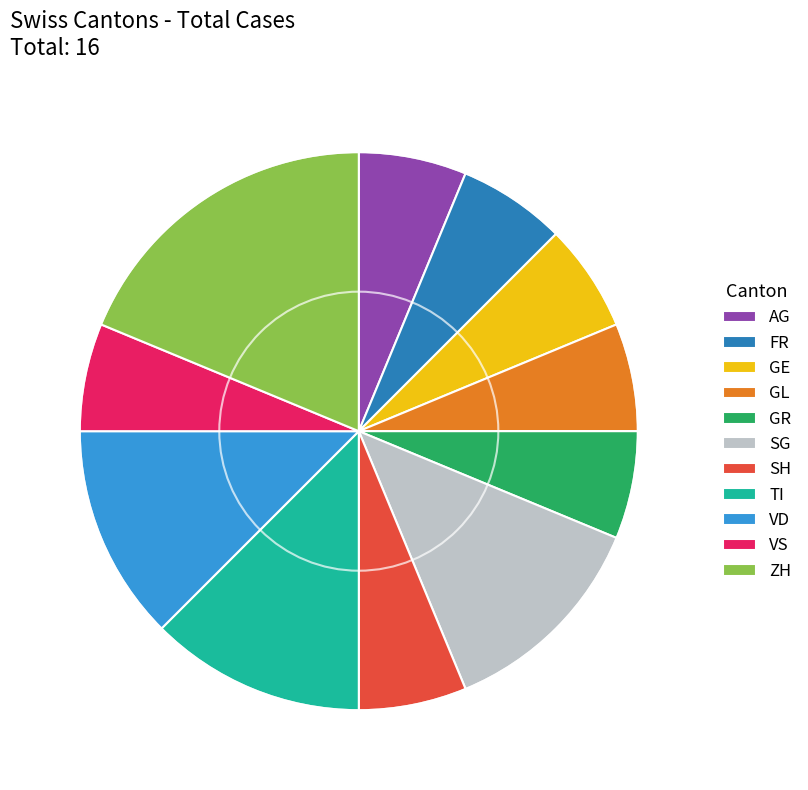

Is it true that AG is 6% of the pie?

True